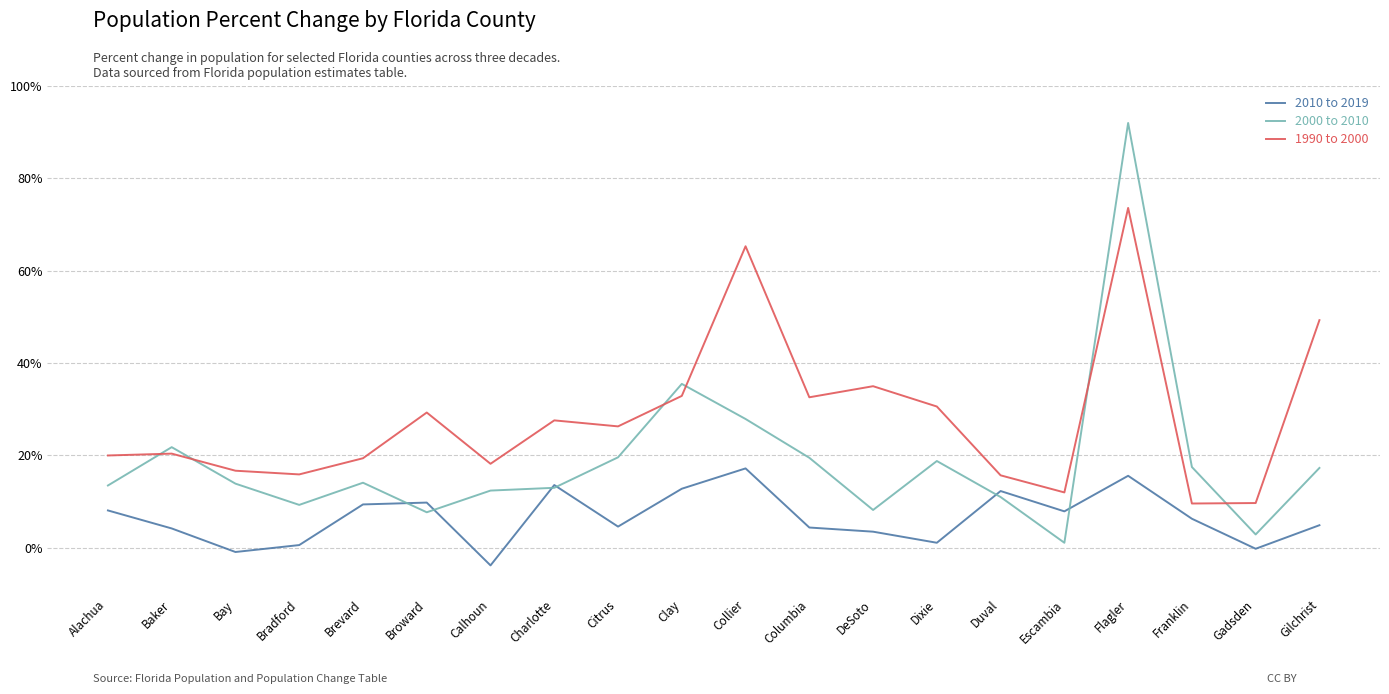

Rank the series at Alachua from highest to lowest value.

1990 to 2000, 2000 to 2010, 2010 to 2019